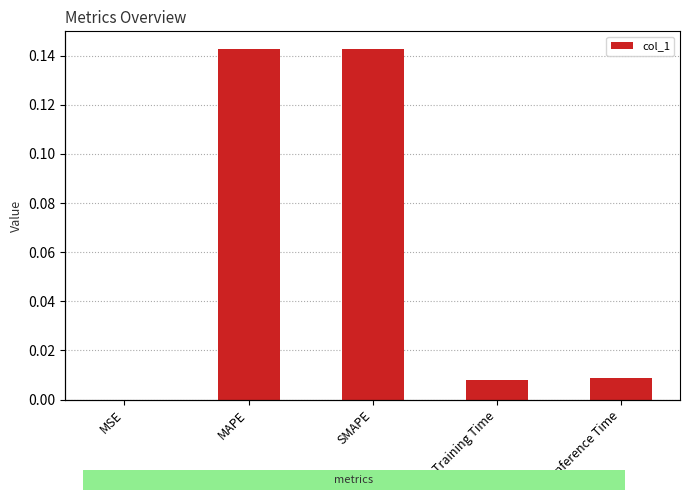

What is the change in value from MAPE to Inference Time?

-0.1